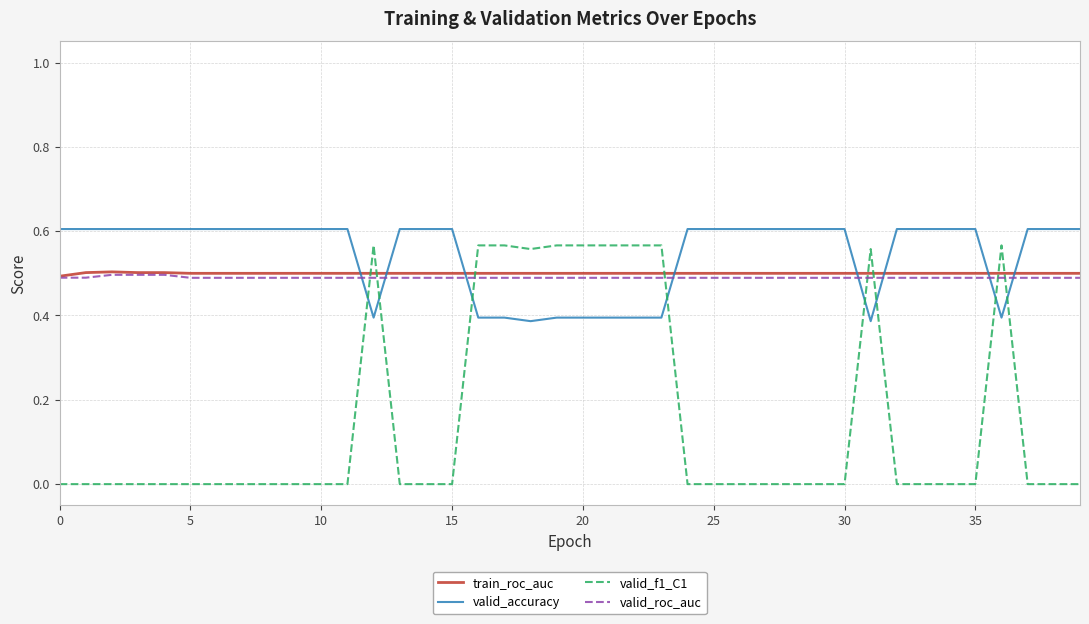

Which series has the largest range (max minus min)?

valid_f1_C1